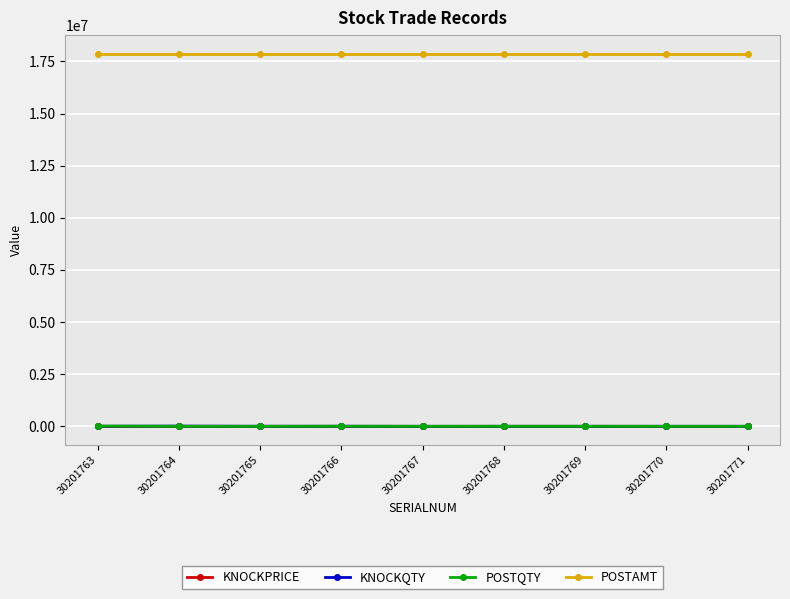

True or false: KNOCKPRICE and POSTAMT intersect in this chart.

False